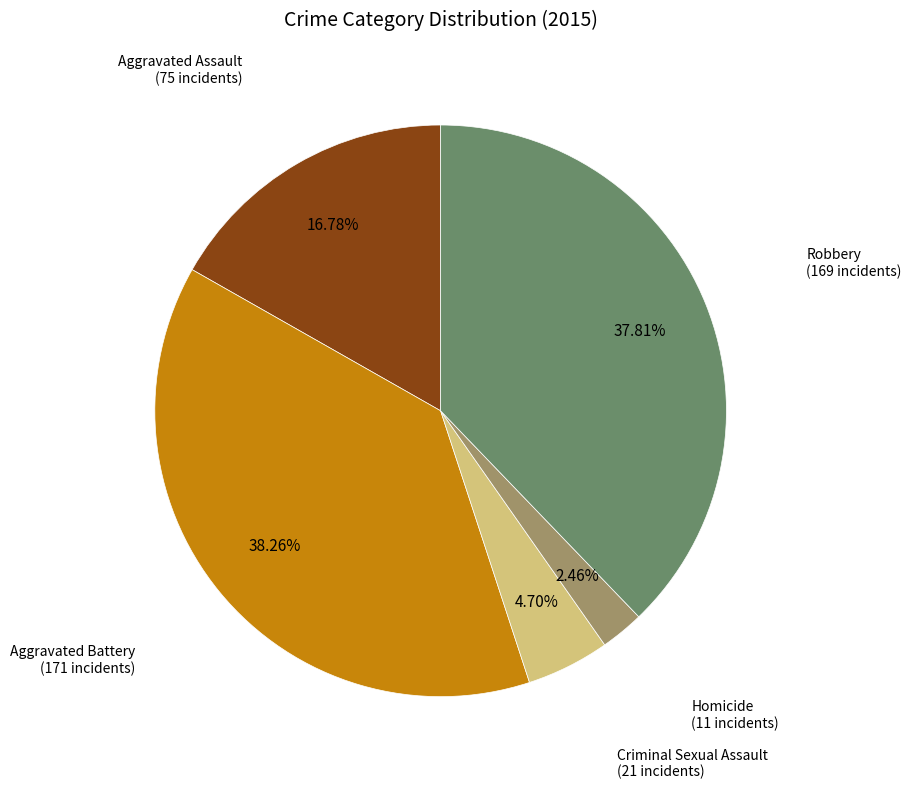

Does any single category account for the majority?

No